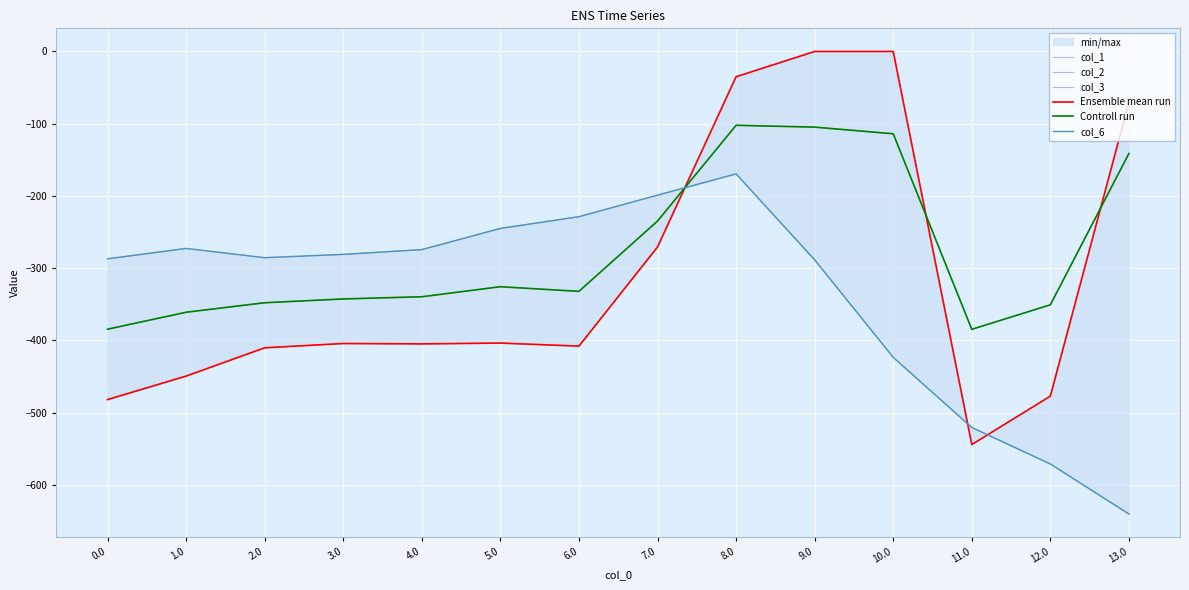

Reading right to left, what are all the values shown in this chart?

col_1: 13.0=-70.2	12.0=-477.2	11.0=-544.3	10.0=0.0	9.0=0.0	8.0=-35.0	7.0=-270.7	6.0=-408.0	5.0=-403.8	4.0=-404.9	3.0=-404.4	2.0=-410.3	1.0=-449.5	0.0=-482.0
col_2: 13.0=-141.2	12.0=-350.8	11.0=-384.7	10.0=-114.0	9.0=-104.8	8.0=-102.3	7.0=-234.9	6.0=-332.2	5.0=-325.7	4.0=-339.6	3.0=-342.7	2.0=-347.9	1.0=-361.1	0.0=-384.6
col_3: 13.0=-640.4	12.0=-571.2	11.0=-520.6	10.0=-423.5	9.0=-288.5	8.0=-169.5	7.0=-199.0	6.0=-228.8	5.0=-245.0	4.0=-274.4	3.0=-281.0	2.0=-285.5	1.0=-272.7	0.0=-287.1
Ensemble mean run: 13.0=-70.2	12.0=-477.2	11.0=-544.3	10.0=0.0	9.0=0.0	8.0=-35.0	7.0=-270.7	6.0=-408.0	5.0=-403.8	4.0=-404.9	3.0=-404.4	2.0=-410.3	1.0=-449.5	0.0=-482.0
Controll run: 13.0=-141.2	12.0=-350.8	11.0=-384.7	10.0=-114.0	9.0=-104.8	8.0=-102.3	7.0=-234.9	6.0=-332.2	5.0=-325.7	4.0=-339.6	3.0=-342.7	2.0=-347.9	1.0=-361.1	0.0=-384.6
col_6: 13.0=-640.4	12.0=-571.2	11.0=-520.6	10.0=-423.5	9.0=-288.5	8.0=-169.5	7.0=-199.0	6.0=-228.8	5.0=-245.0	4.0=-274.4	3.0=-281.0	2.0=-285.5	1.0=-272.7	0.0=-287.1